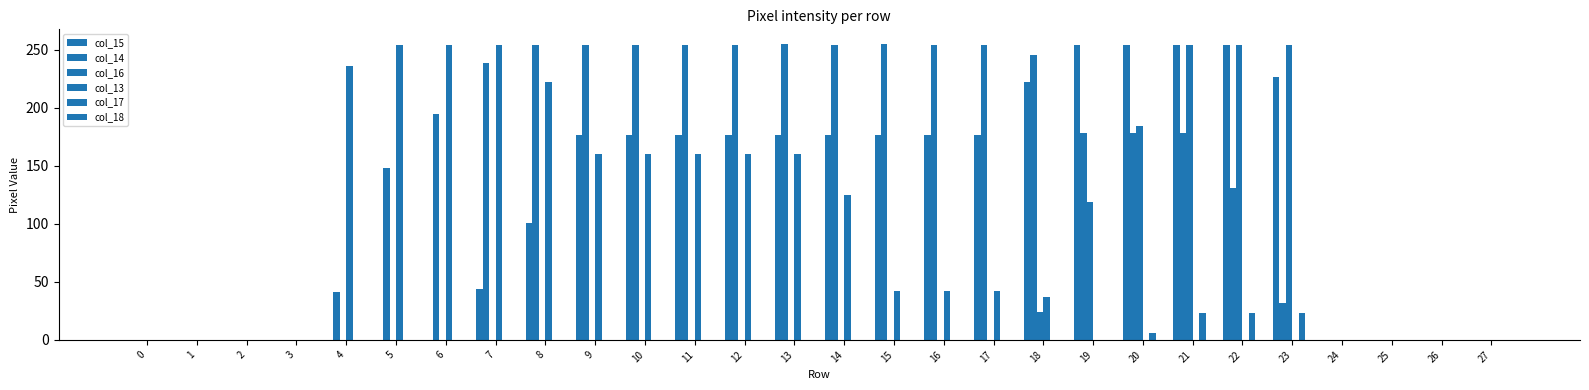

Does the chart contain stacked bars?

No